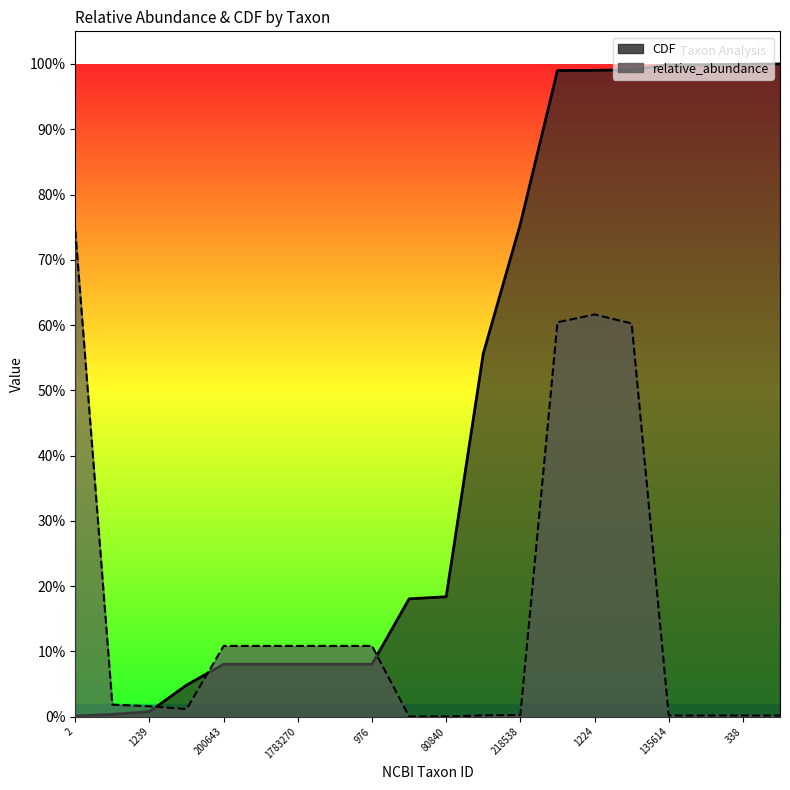

What is the label of the 10th point from the left?

1236